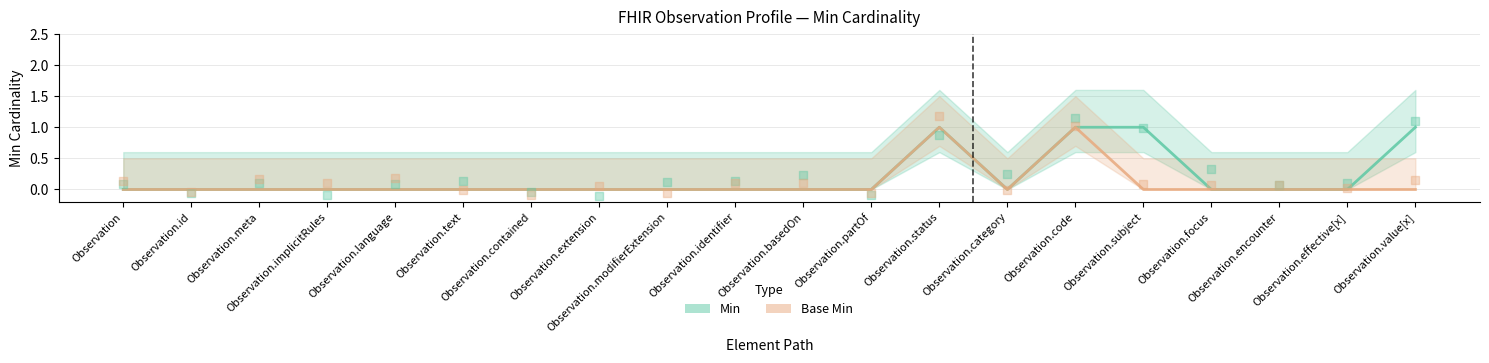

Which series reaches the maximum Y coordinate?

Min